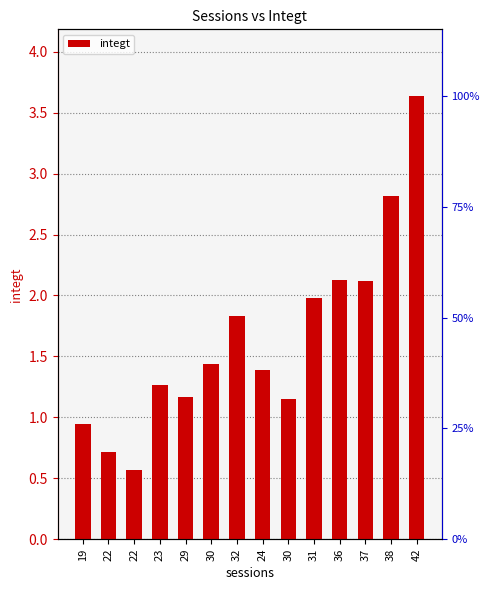

What is the label of the 7th bar from the left?

32